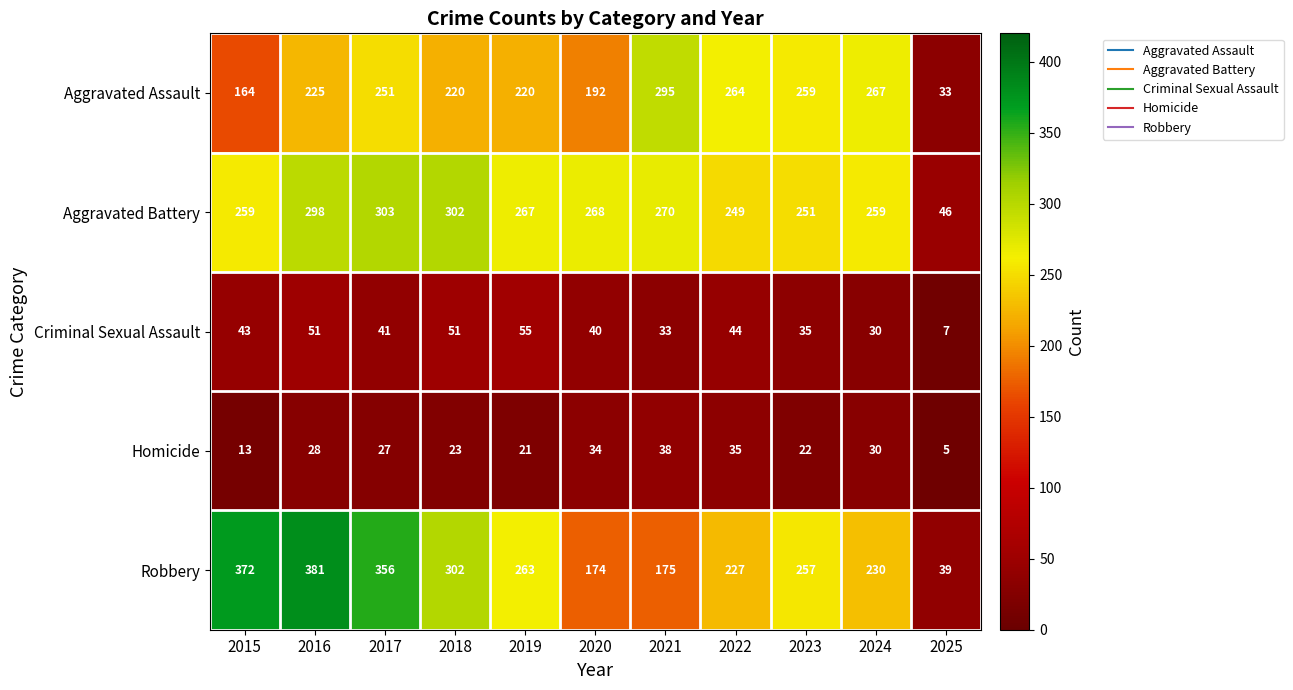

What is the highest value of the Aggravated Battery series?

303